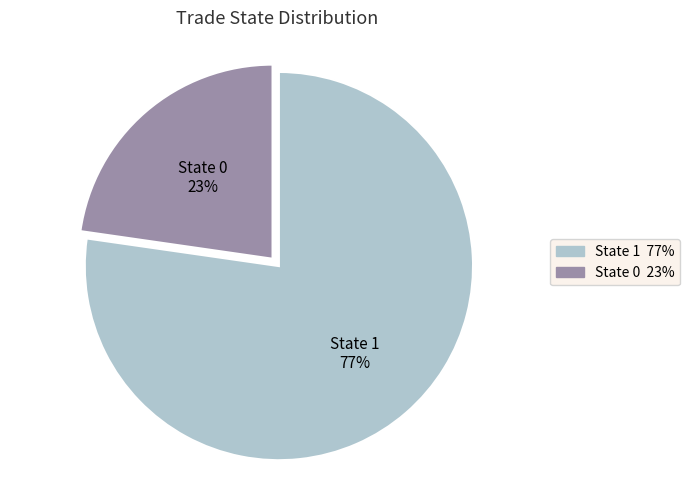

Which slice is the smallest?

State 0